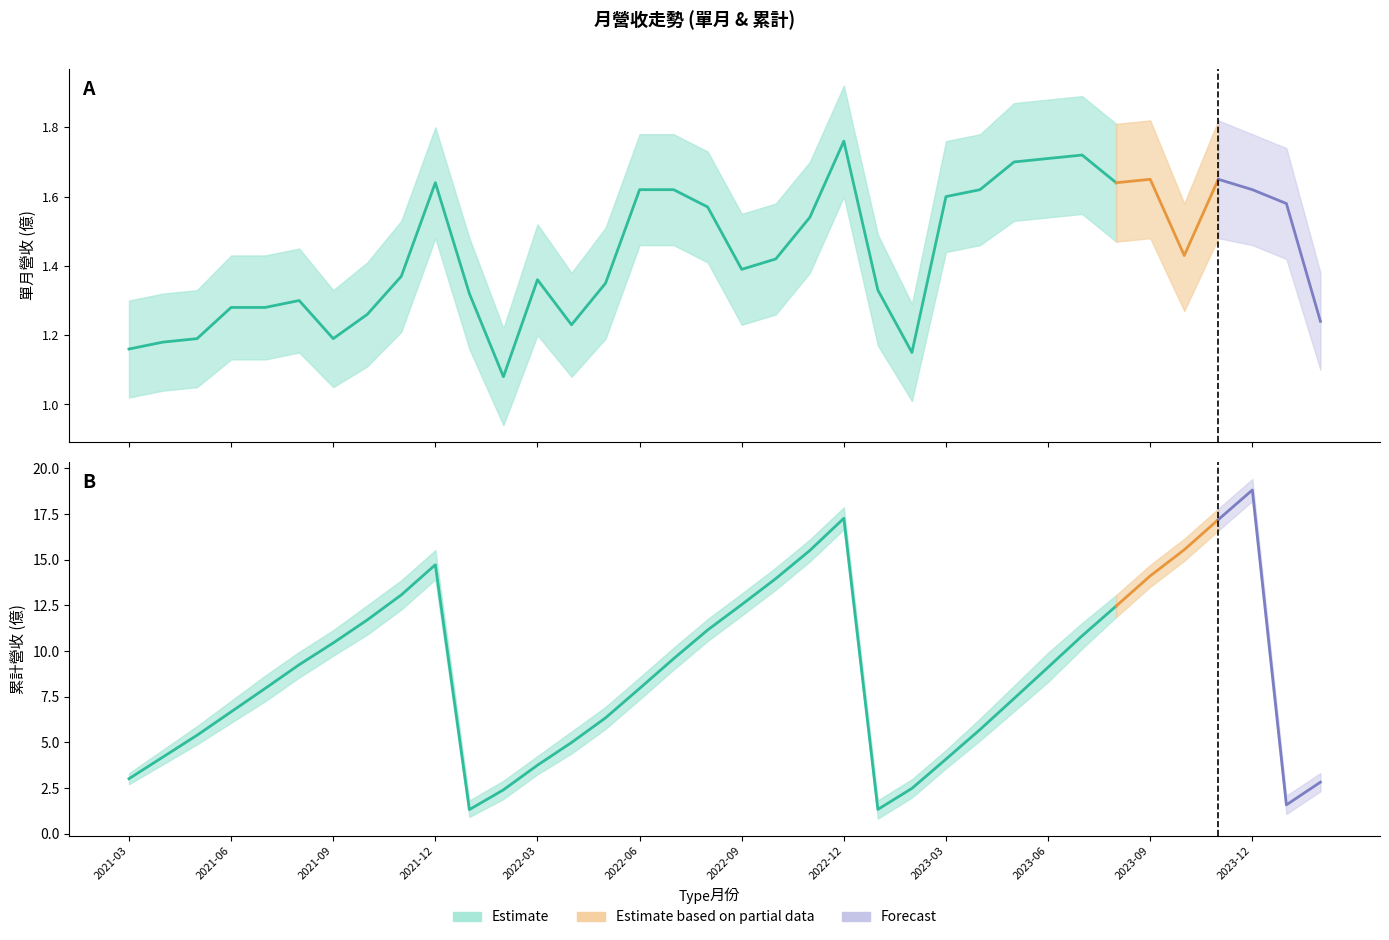

Is the value of 單月營收(億) at 2023-03 greater than the value of 累計營收(億) at 2022-07?

No